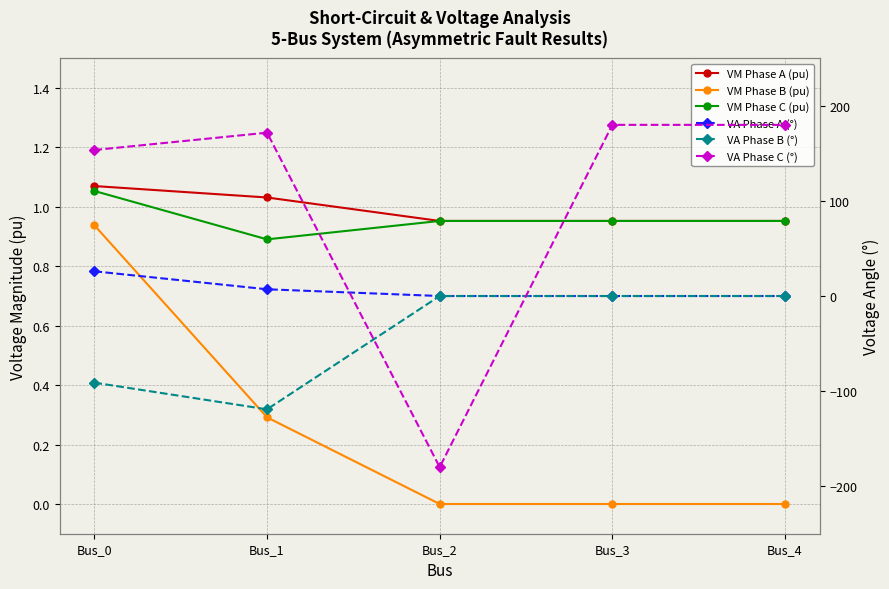

Between Bus_2 and Bus_3, which series saw the biggest shift?

VA Phase C (°)